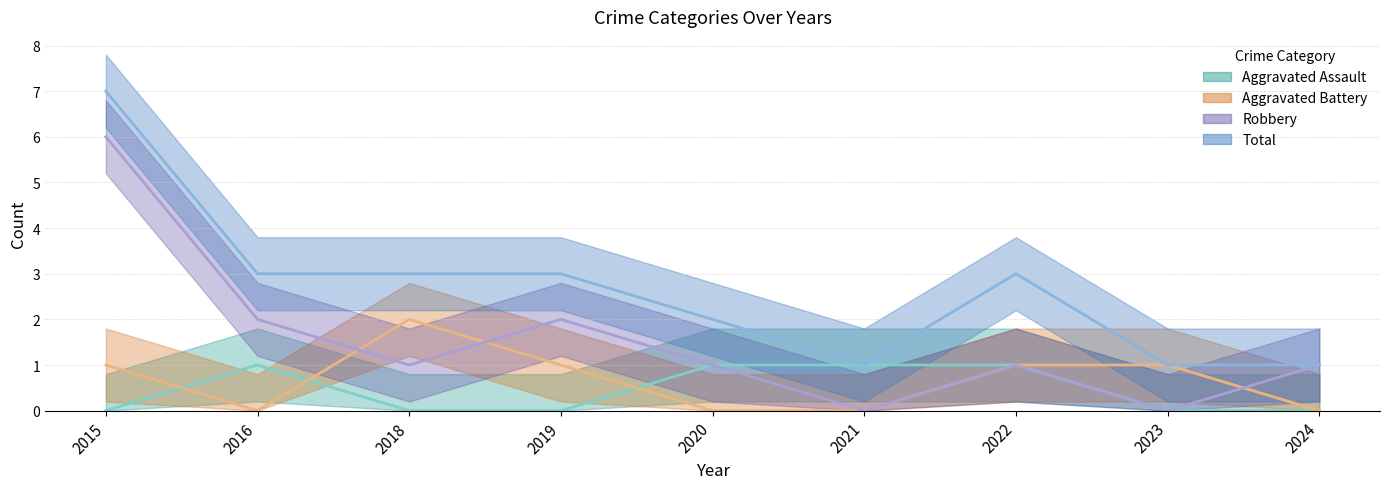

Does the chart have visible grid lines?

Yes